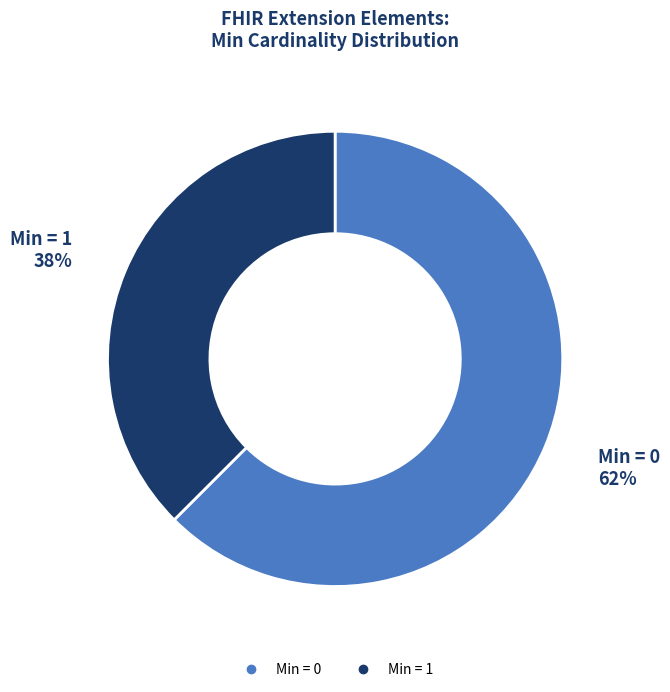

To the nearest percent, what is the average slice percentage?

50%